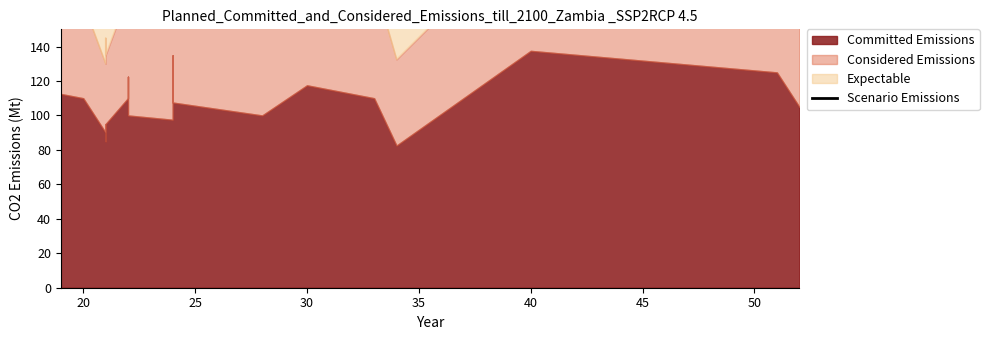

What is the value of the 12th point from the left?

430.5